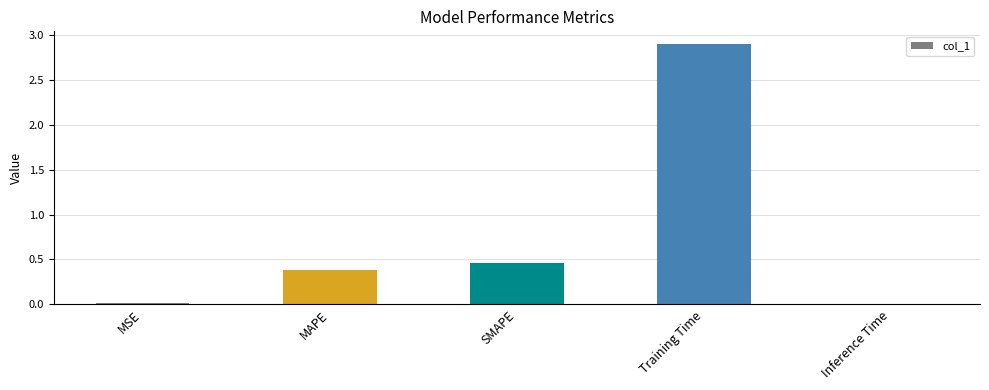

What is the change in value from MSE to SMAPE?

+0.4